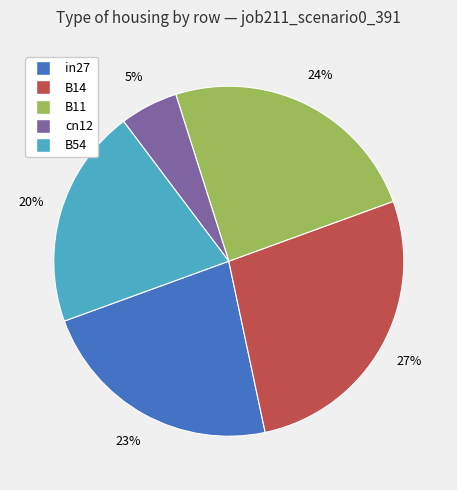

To the nearest percent, what is the average slice percentage?

20%